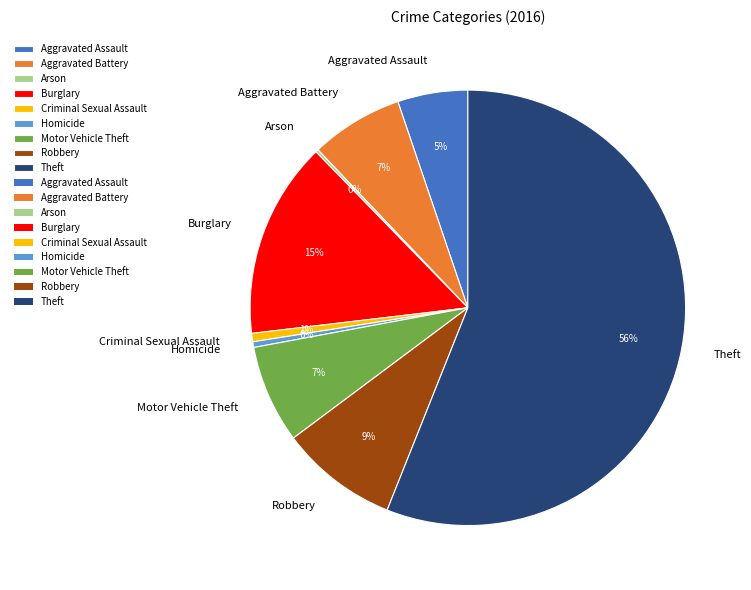

Which slice is the largest?

Theft